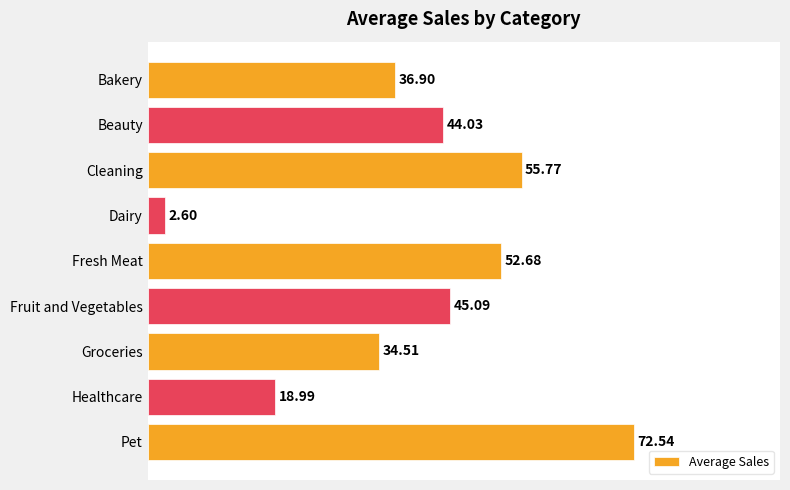

How many distinct data groups are displayed?

1